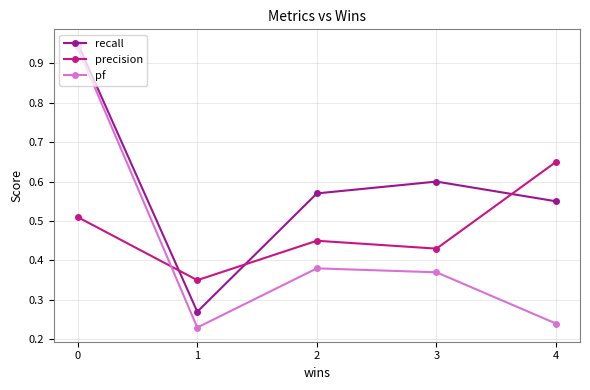

Which series has the widest spread of values?

pf